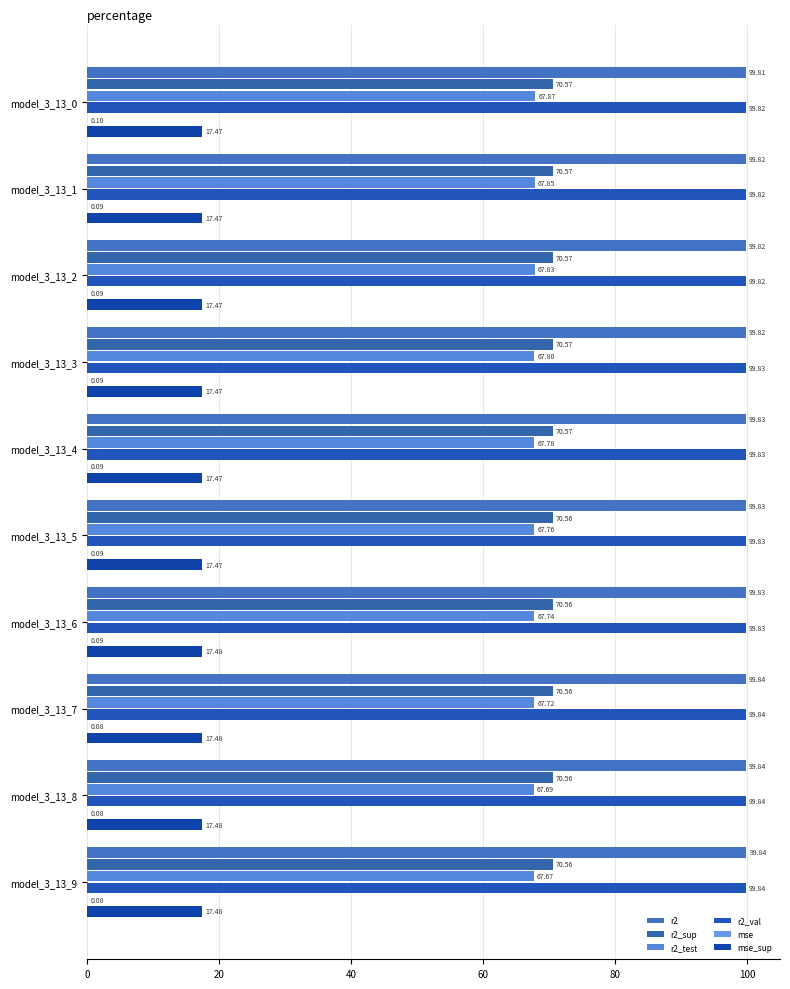

How many categories are shown in the chart?

10